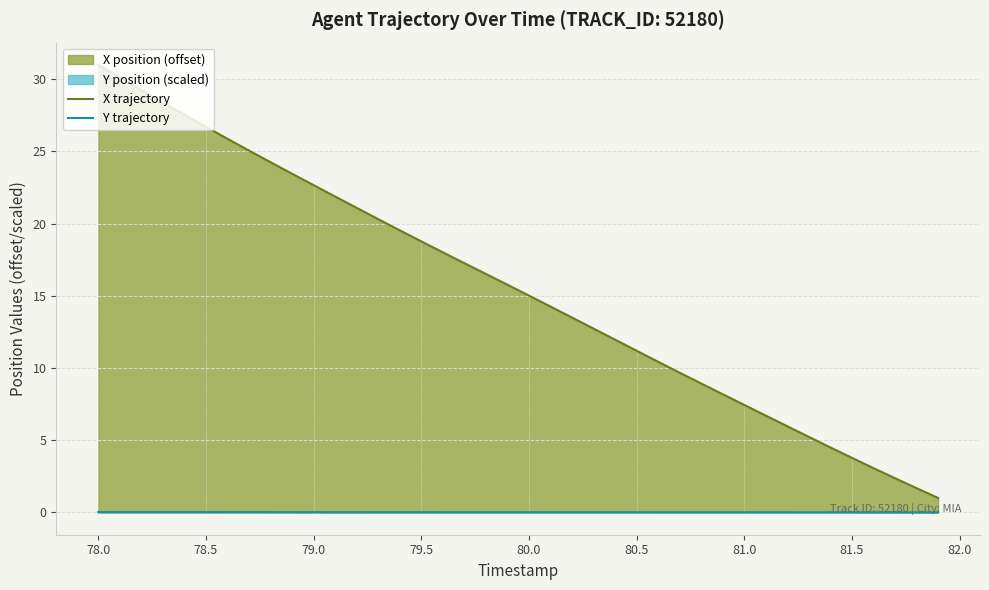

Which series has the largest total across all categories?

X trajectory